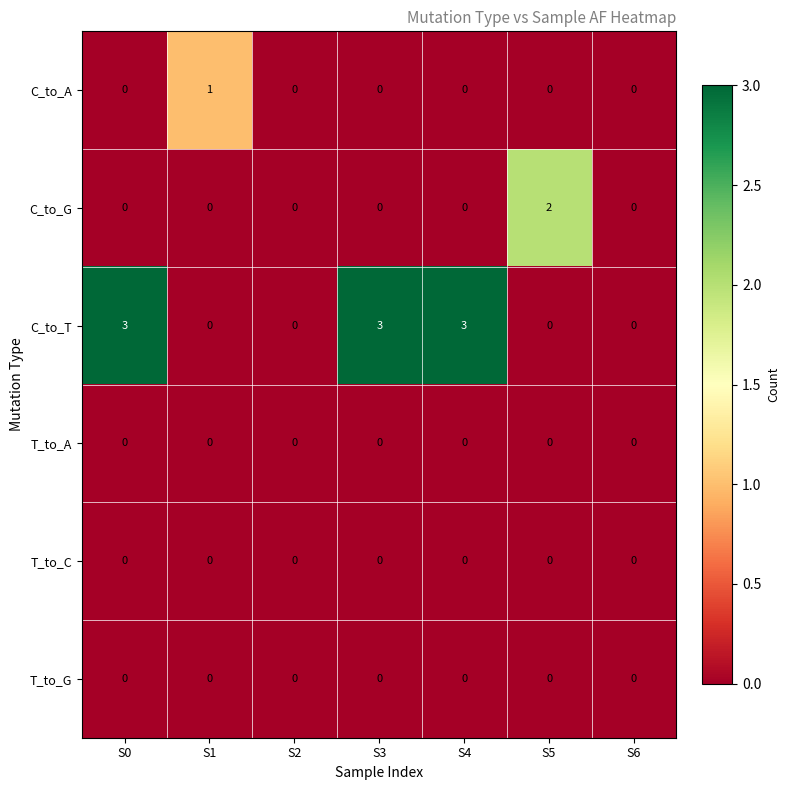

What is the difference between the maximum and minimum values in the C_to_T series?

3